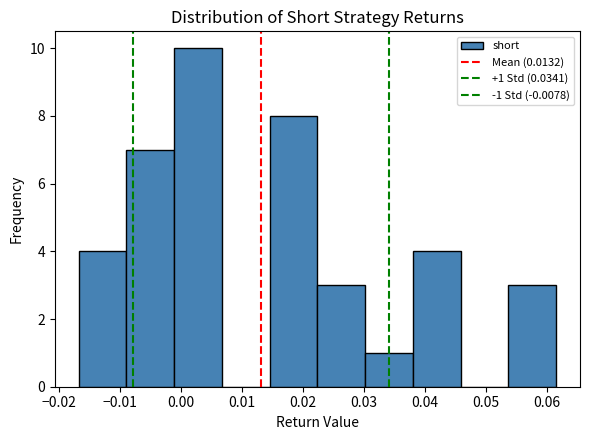

Which range on the x-axis has the tallest bar?

-0.001 to 0.007